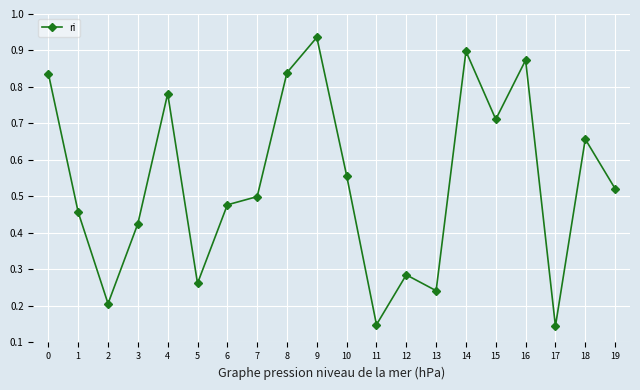

Which label corresponds to the largest value in the chart?

9